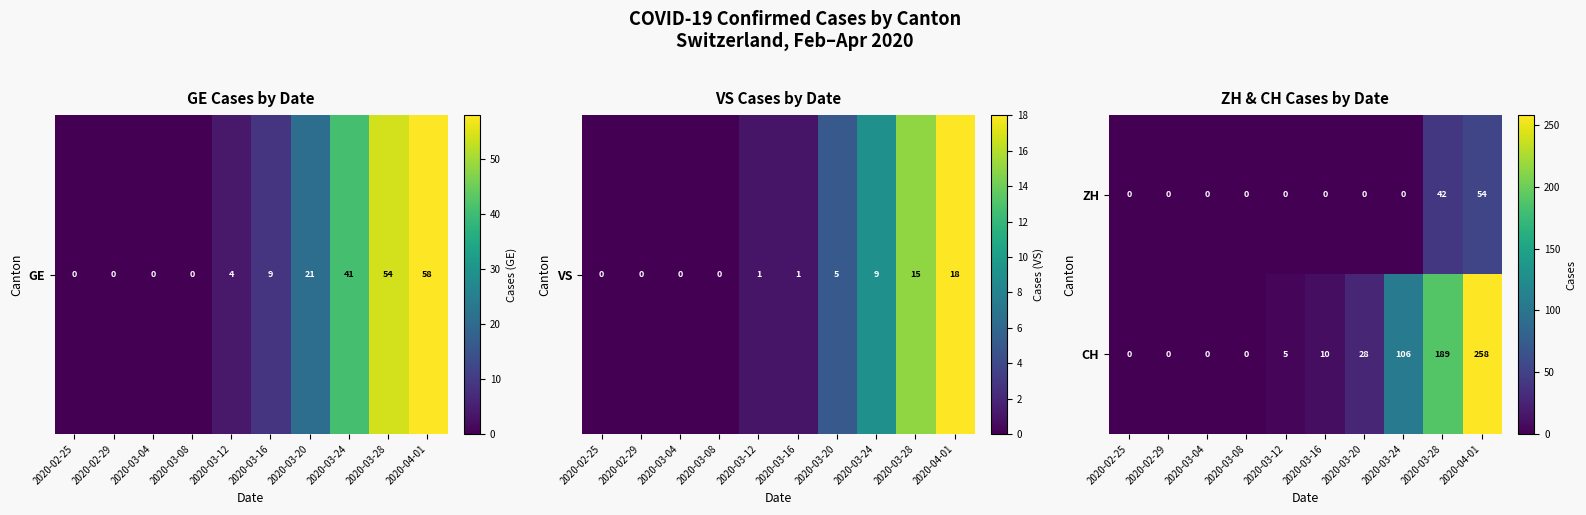

How many values in ZH are above zero?

2